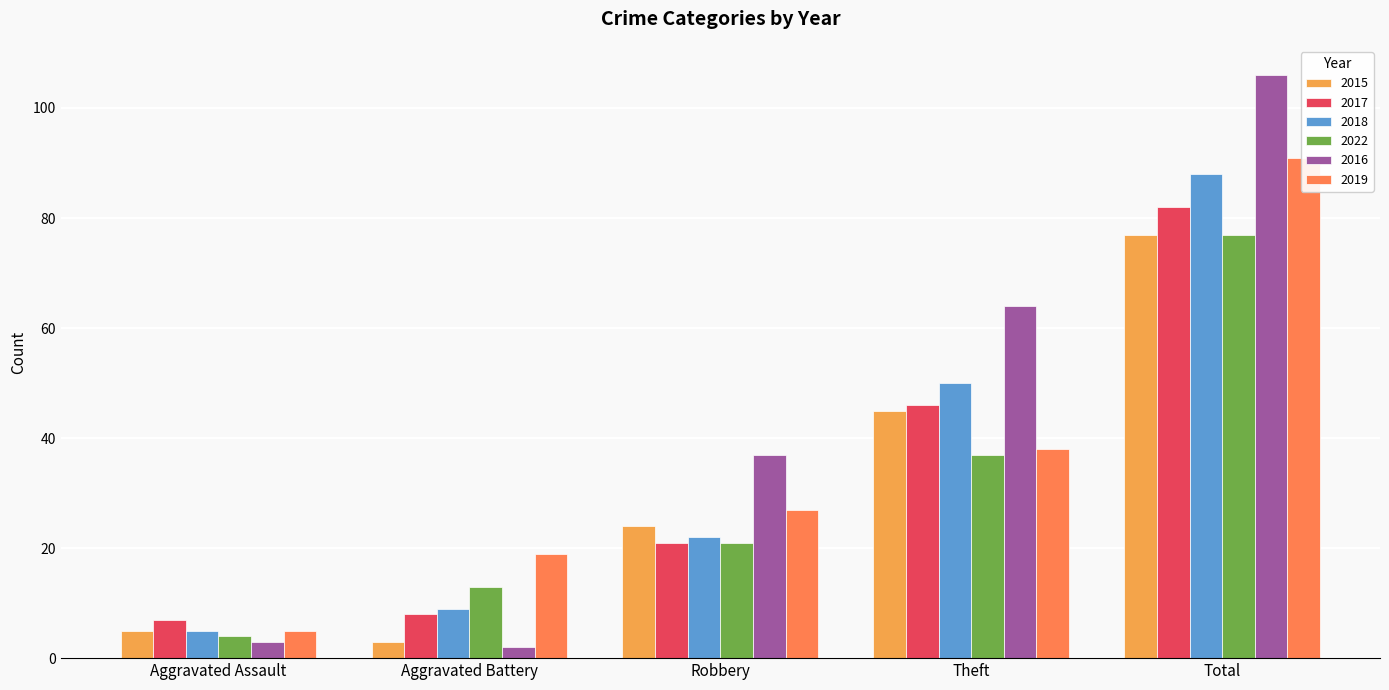

What is the approximate value of 2018 at Total?

88